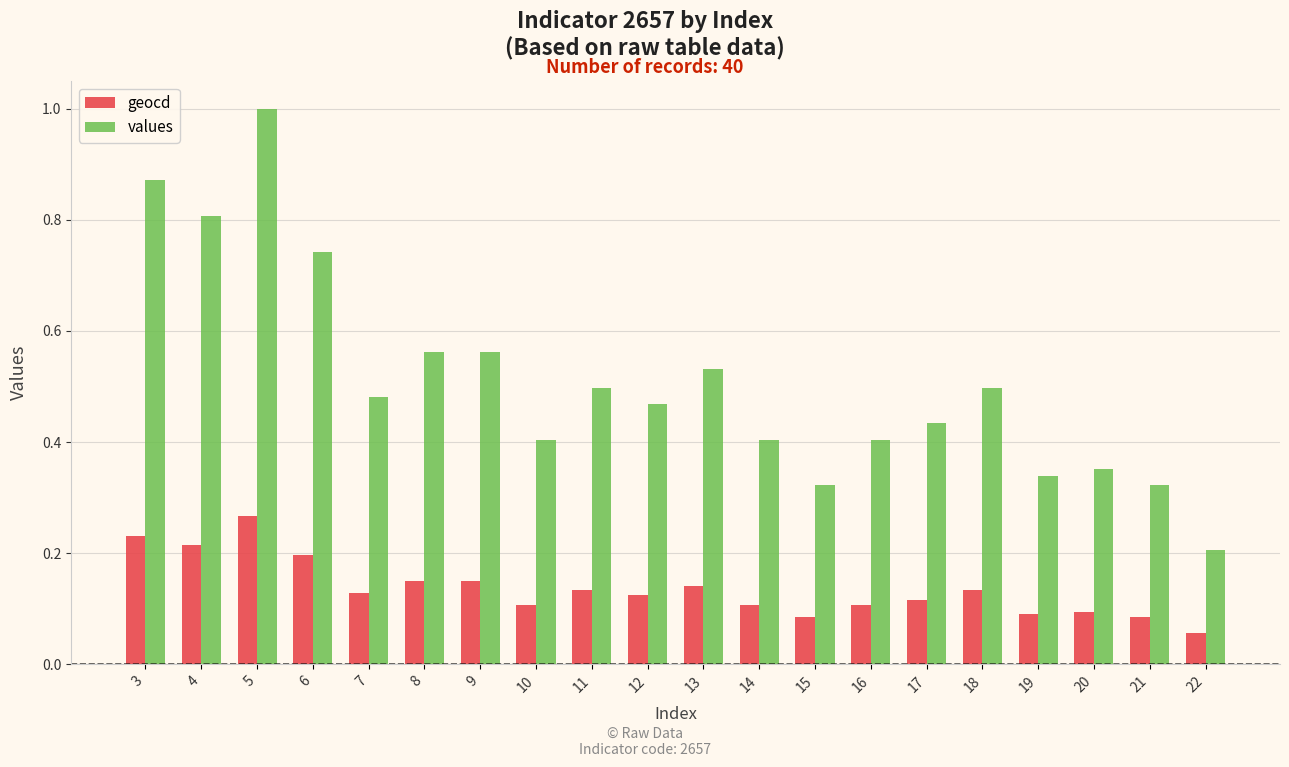

Which series changed the most between 3 and 21?

values